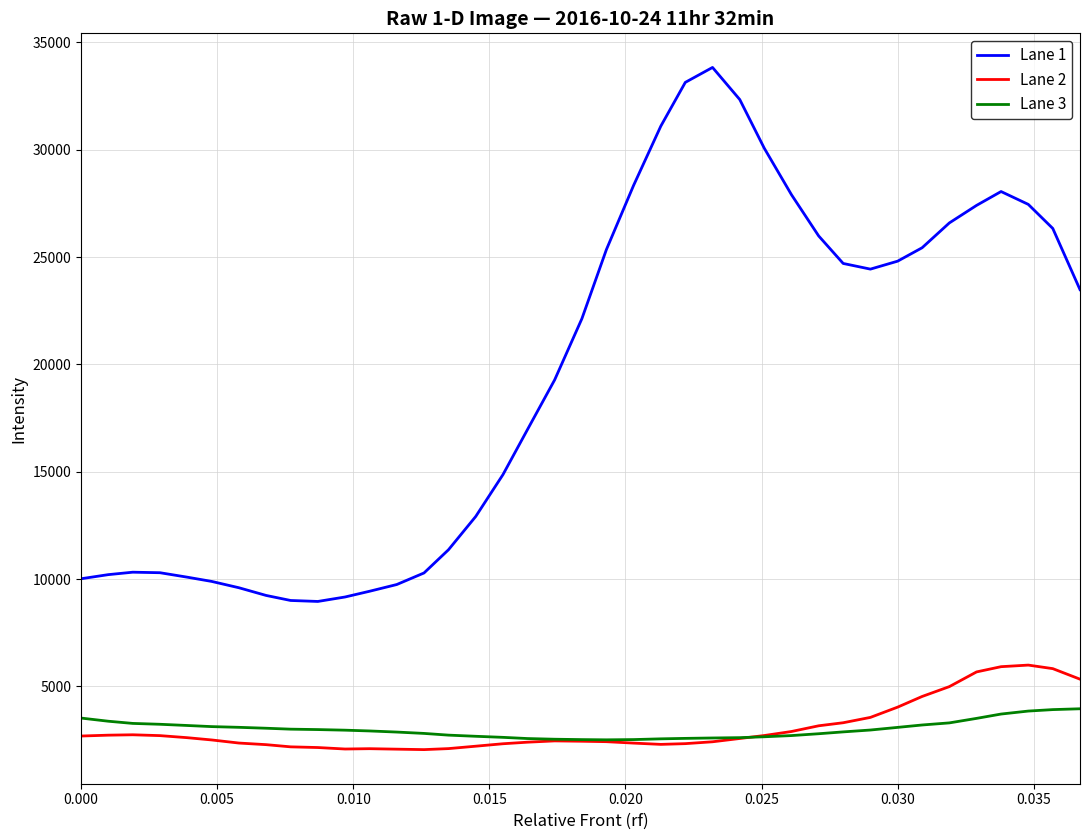

Which series has the widest spread of values?

Lane 1